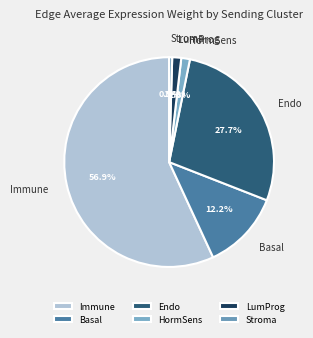

True or false: Endo accounts for 28% of the total.

True